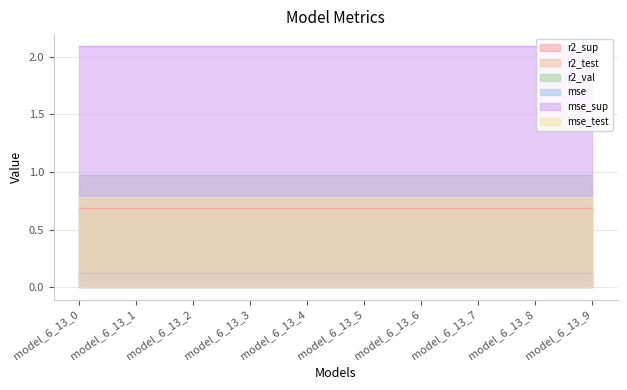

True or false: r2_test and r2_val cross at least once.

False